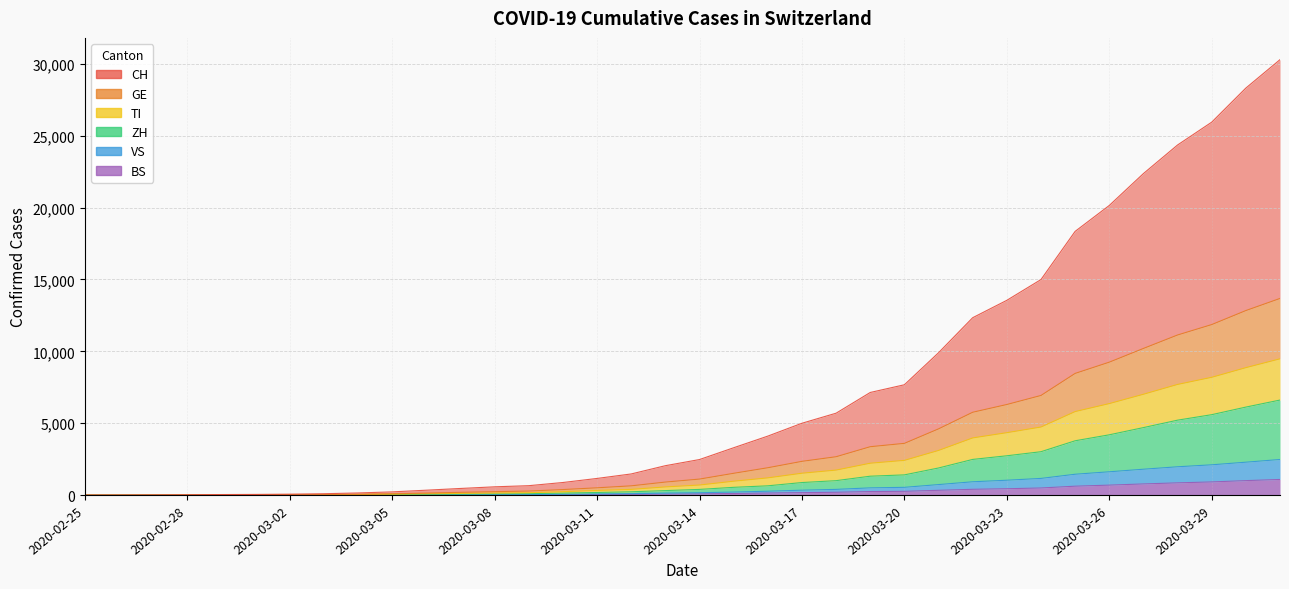

Is the value of CH at 2020-03-10 greater than the value of TI at 2020-03-23?

No